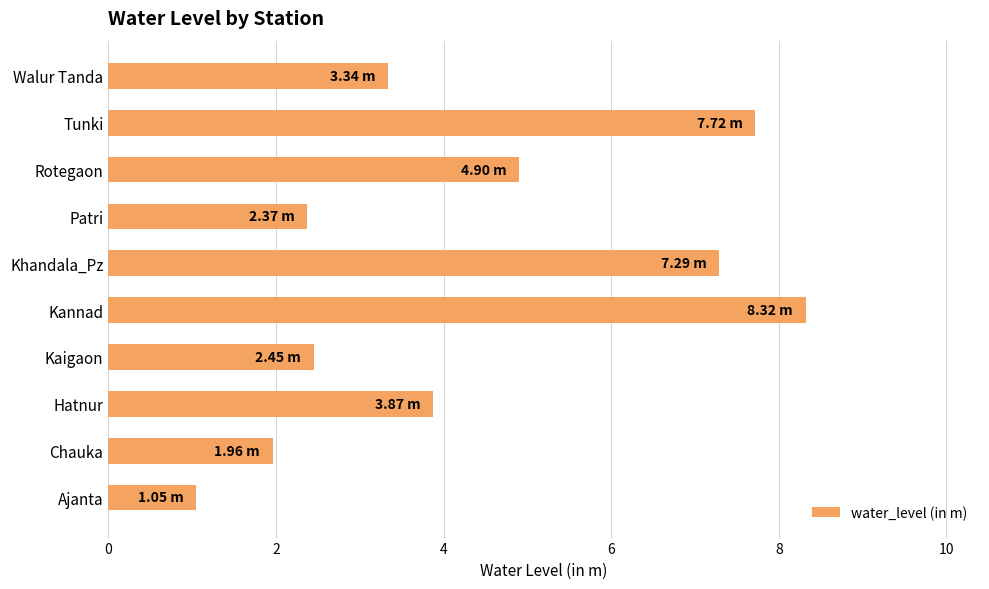

Which category has the lowest value across all series?

Ajanta